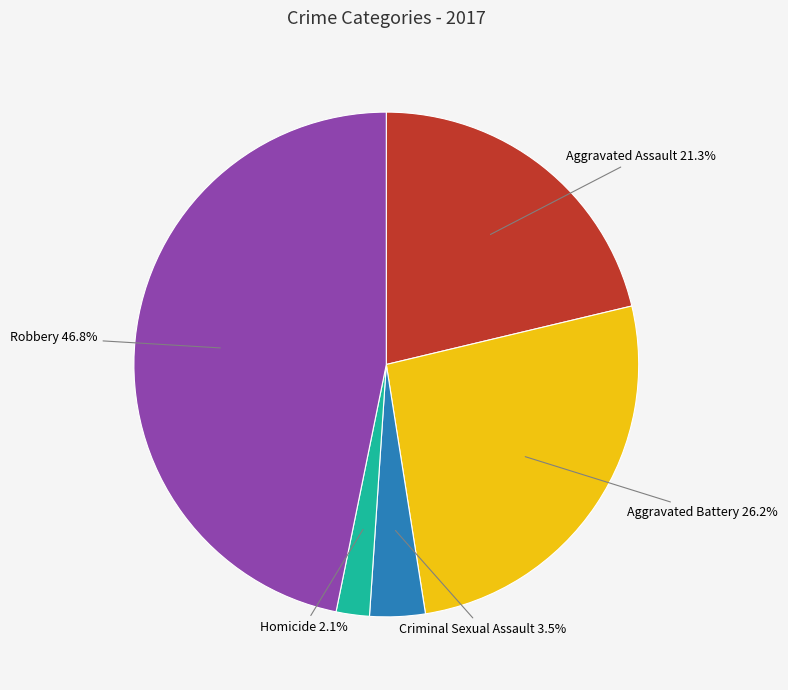

To the nearest percent, what is the difference between the largest and smallest slice percentages?

45%